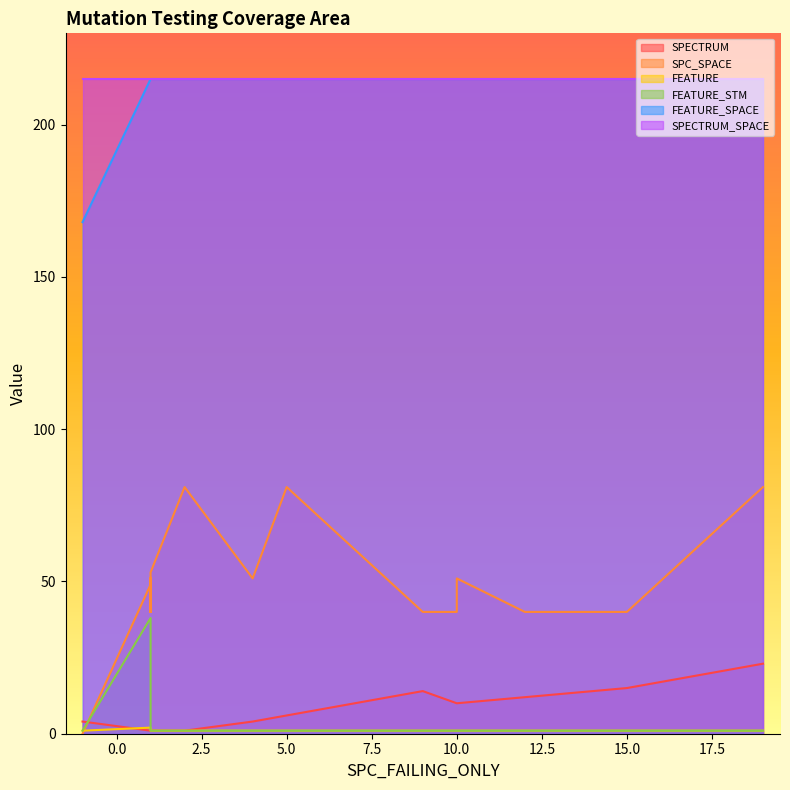

Which series has the largest total across all categories?

SPECTRUM_SPACE